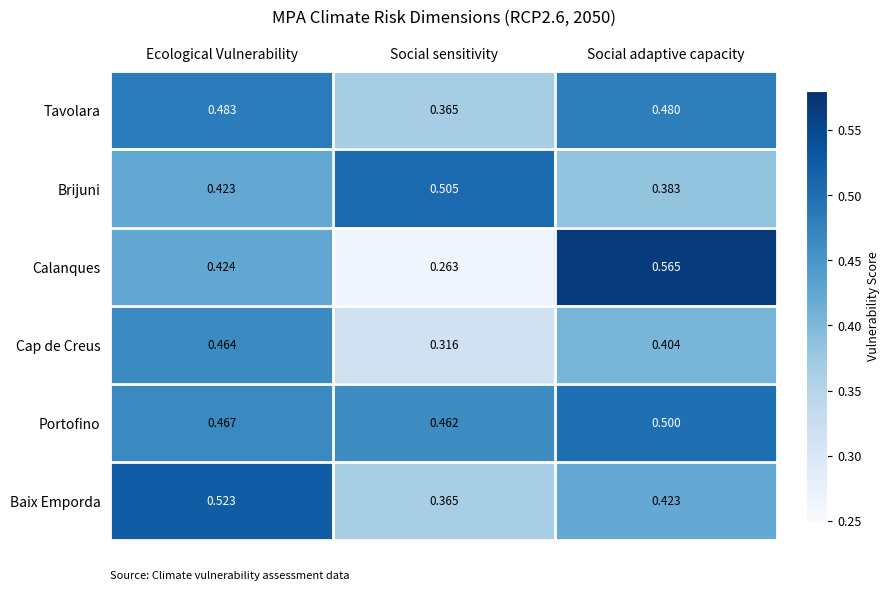

Which series has the largest total across all categories?

Portofino